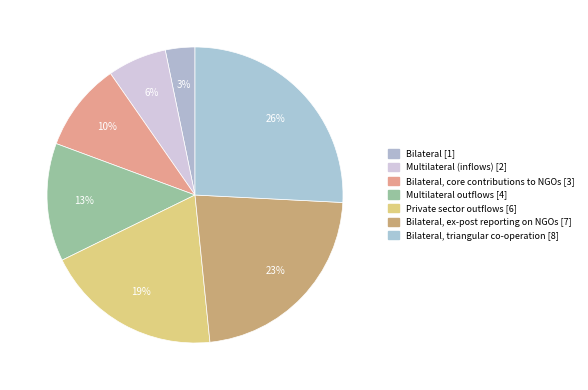

How many segments does this pie chart have?

7